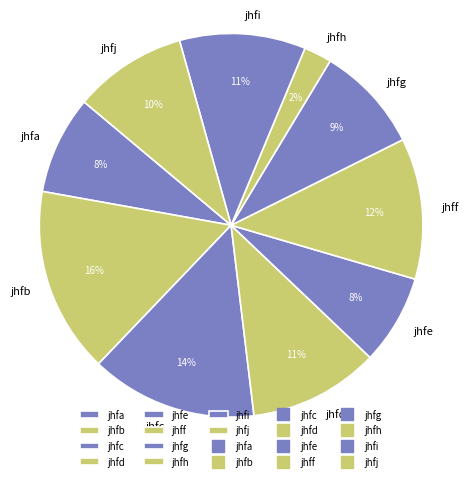

To the nearest percent, what is the average slice percentage?

10%